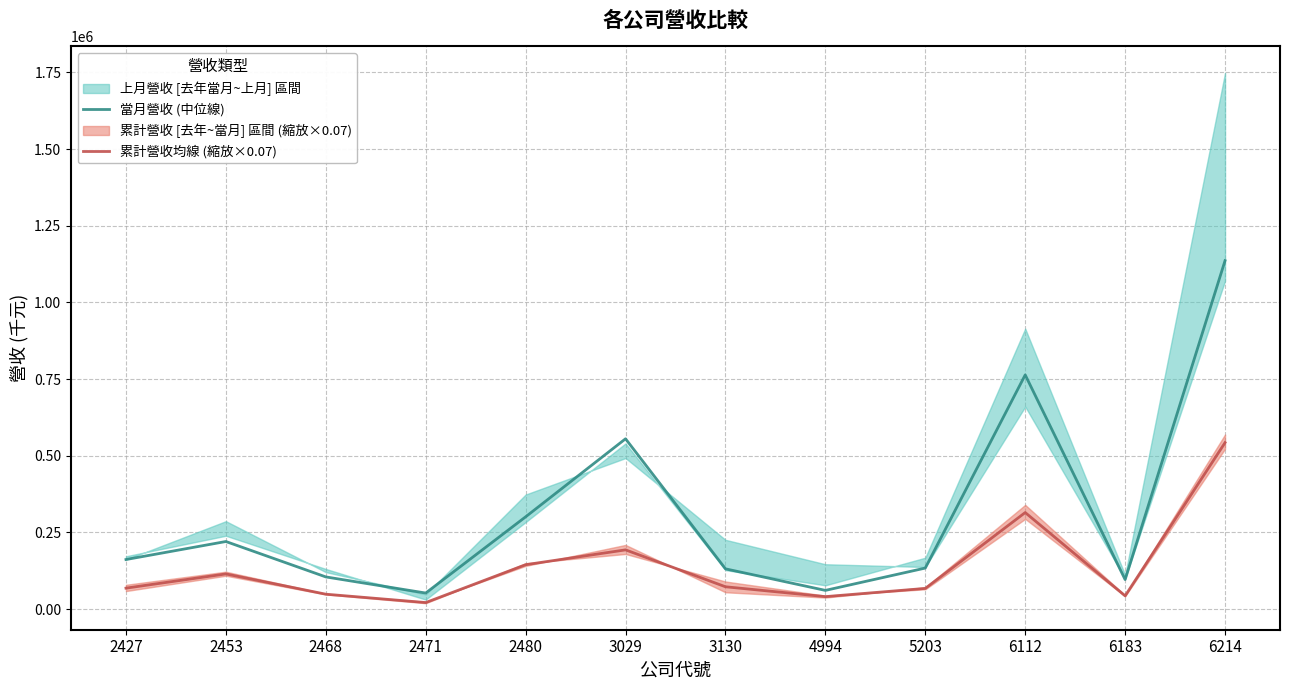

How many data points in 累計營收均線 (縮放×0.07) are less than 72776?

6